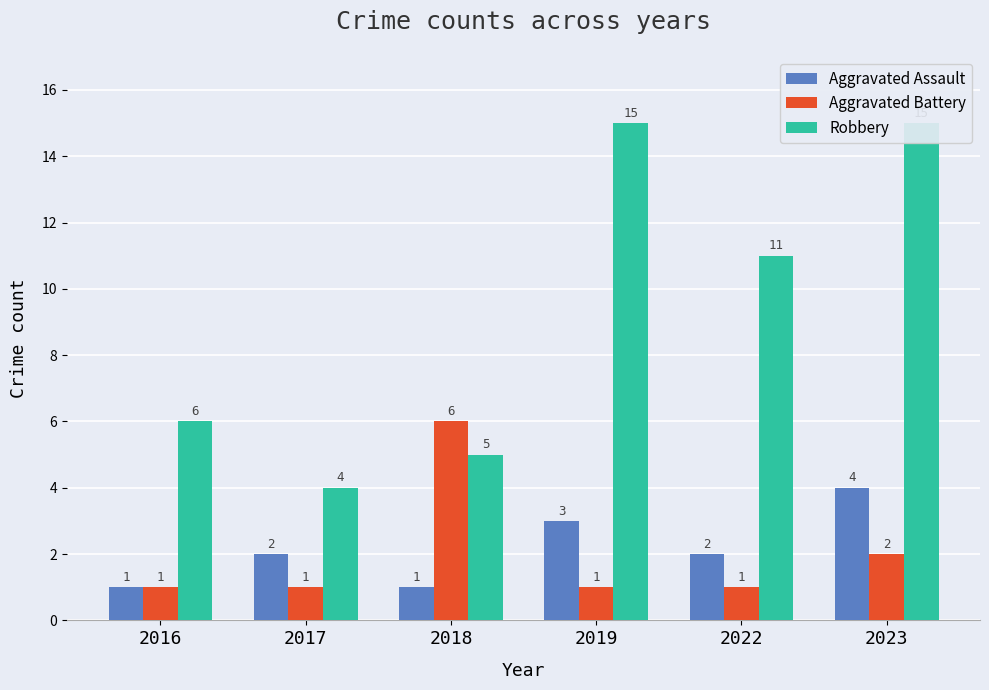

How many bars are there in each group?

3